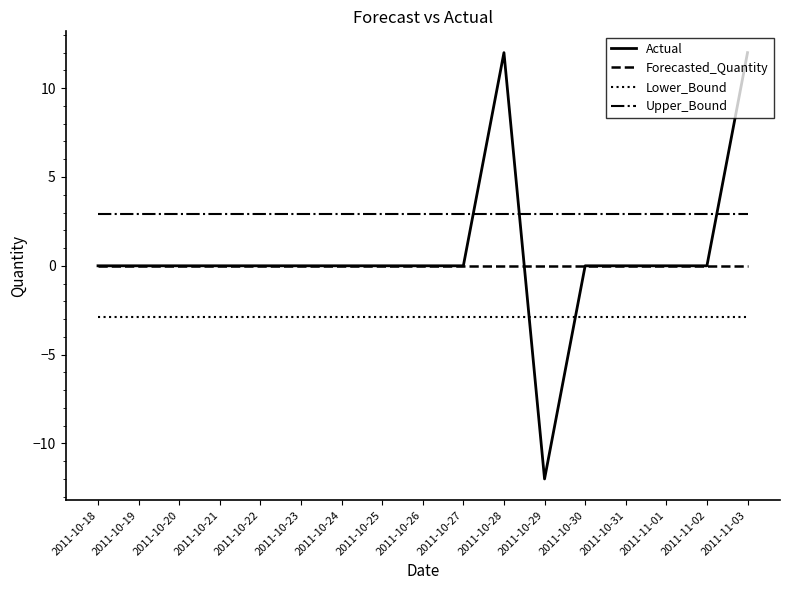

What is the spread (max minus min) of values at 2011-10-23?

5.8